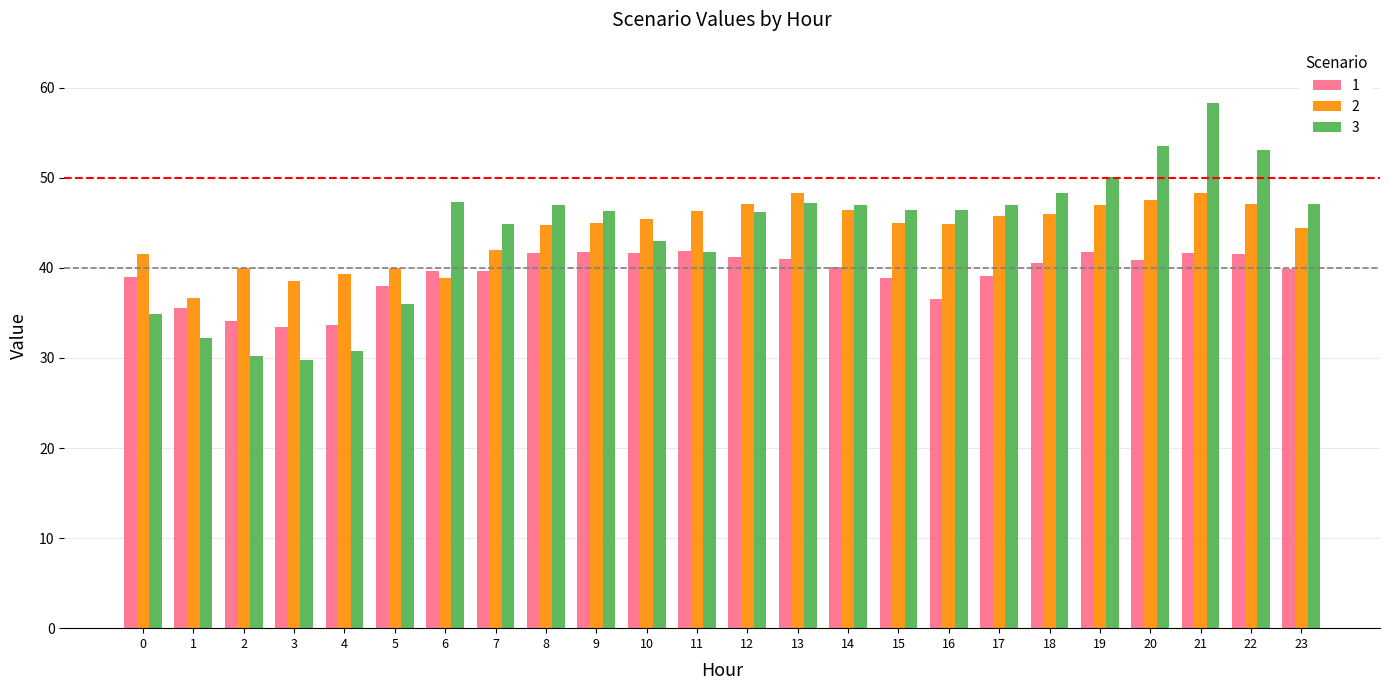

The value of 2 at 22 is 47.0. True or false?

True